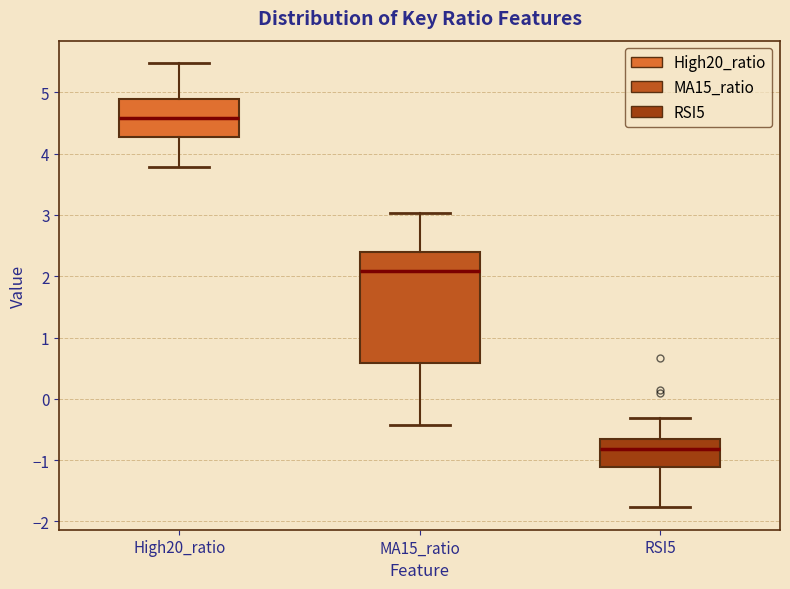

Where is the upper edge of the box for MA15_ratio on the y-axis? The values are not printed on the chart, so give them approximately, as read against the axis.

2.4